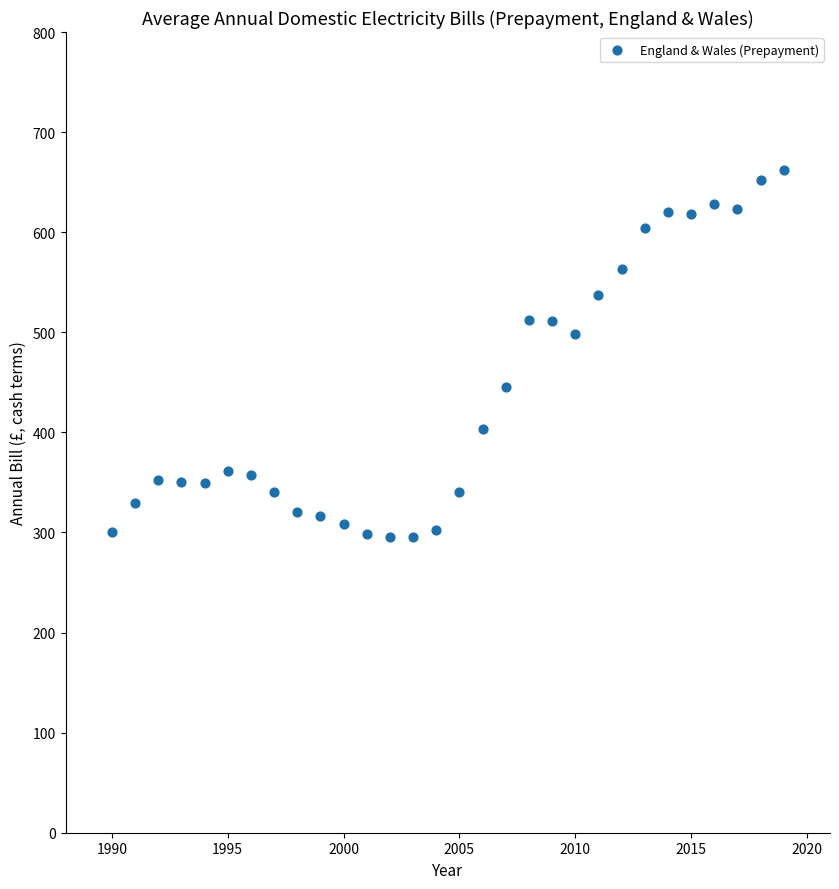

What Y value in the scatter plot is closest to 478?

498.6